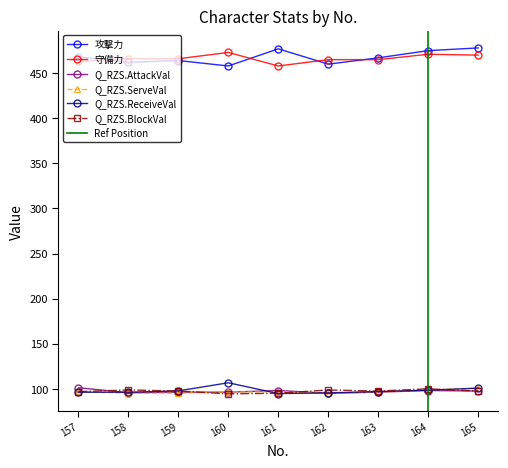

How many lines are shown in the chart?

6